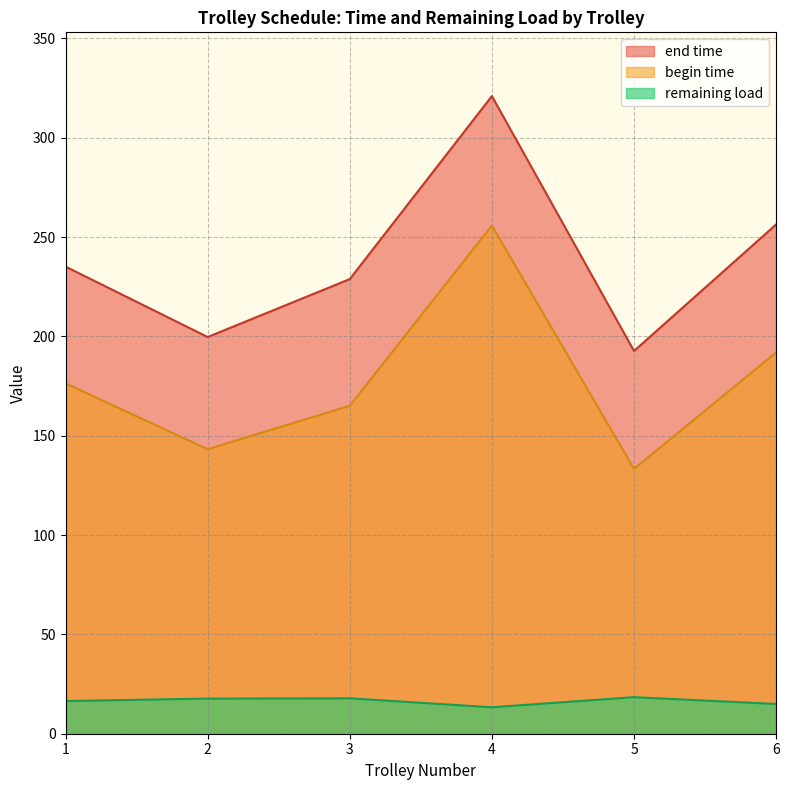

Which category has the lowest value in the begin time series?

5